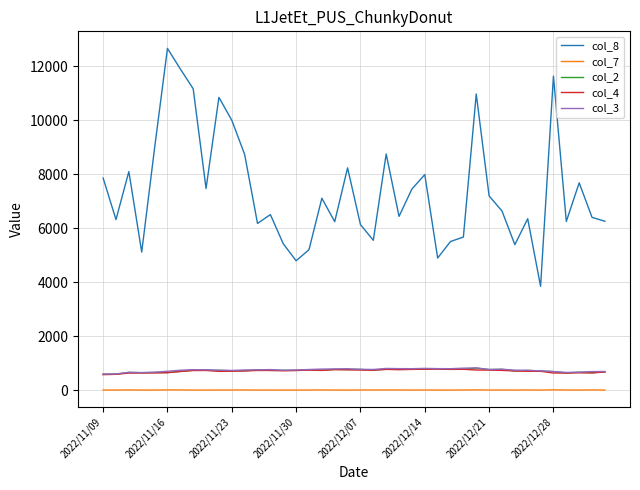

Does the chart have visible grid lines?

Yes